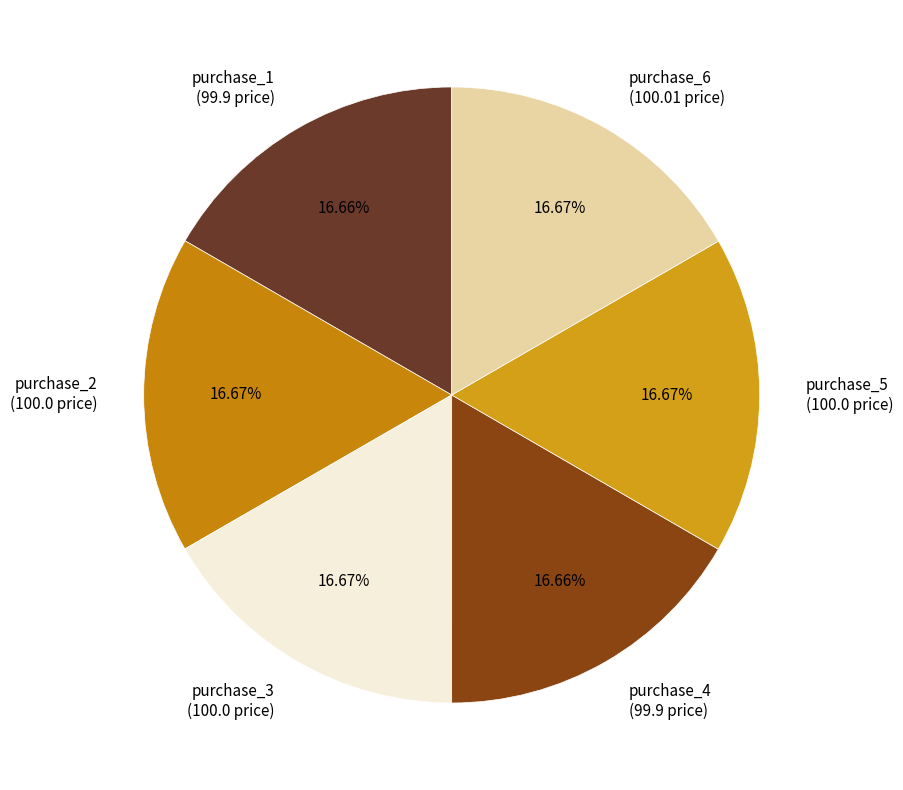

The purchase_6 slice represents 17% of the pie. True or false?

True